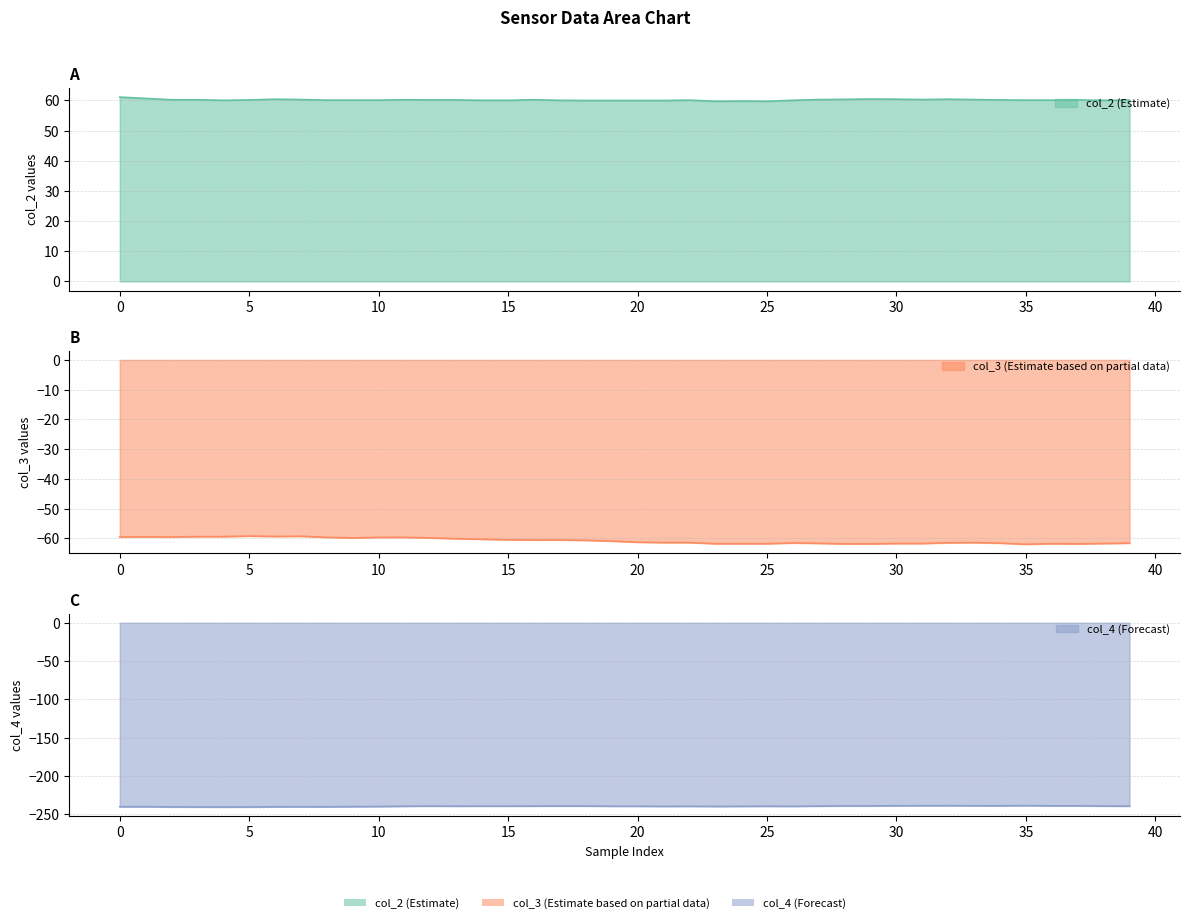

The col_4 series shows -414.4 at 40. True or false?

False